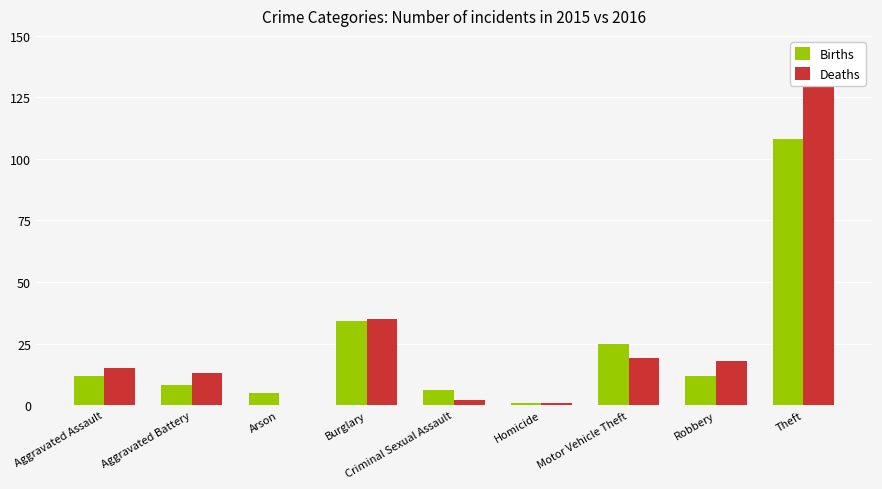

At how many categories does at least one series exceed 136?

1